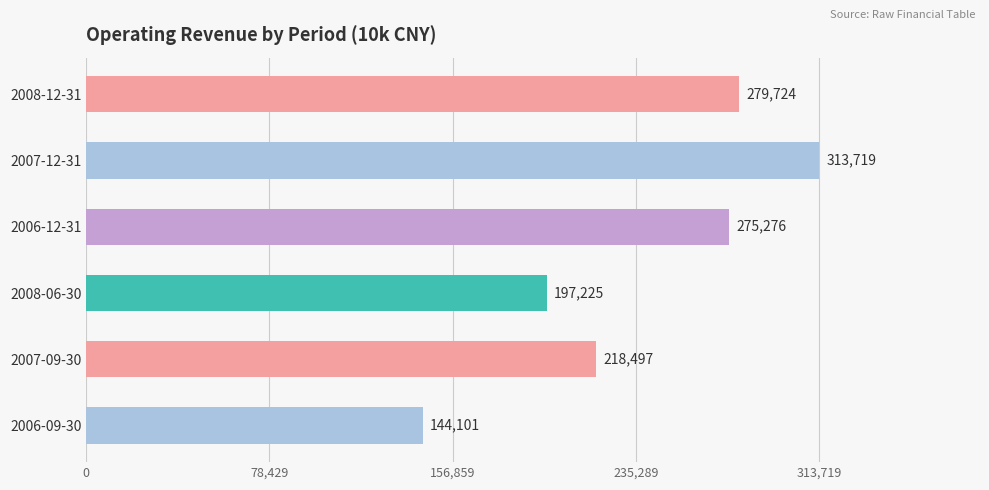

List the labels in order of value, smallest first.

2006-09-30, 2008-06-30, 2007-09-30, 2006-12-31, 2008-12-31, 2007-12-31